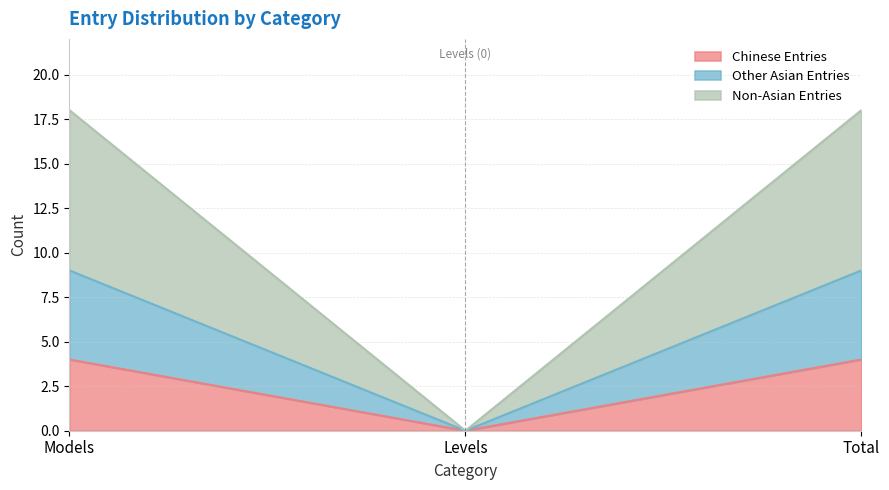

Reading right to left, list the values for the Chinese Entries series.

Total=4	Levels=0	Models=4